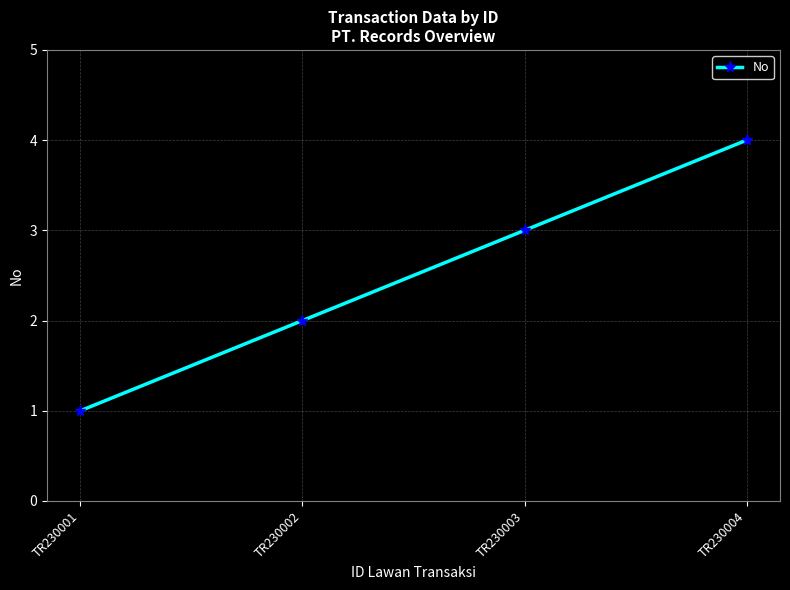

The value at TR230003 is 3. True or false?

True